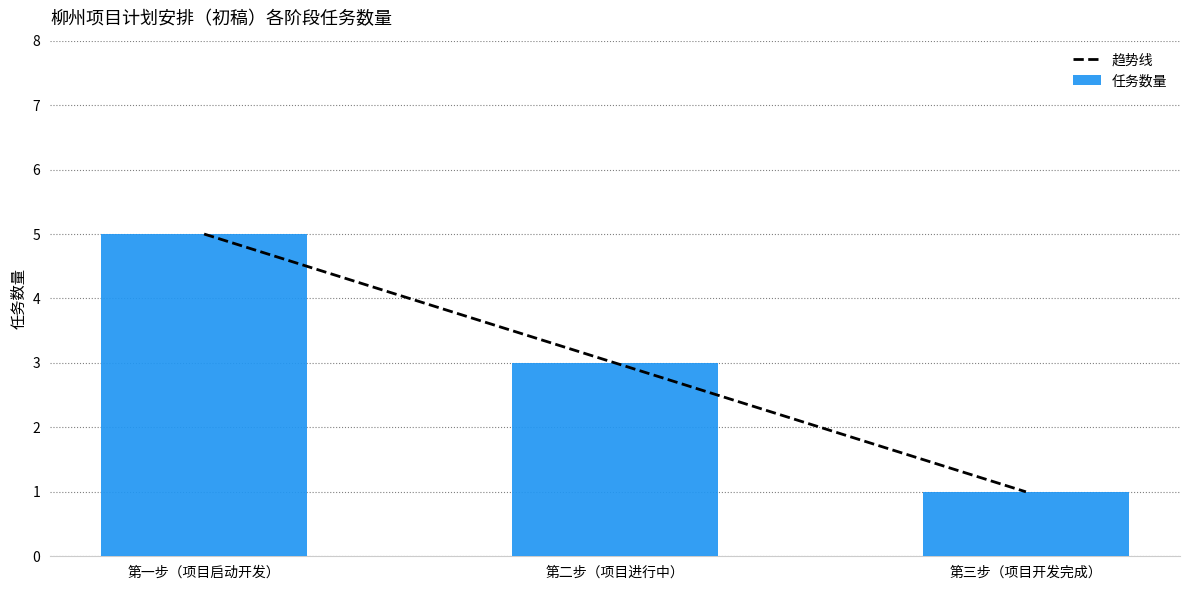

What is the label of the 2nd bar from the left?

第二步（项目进行中）